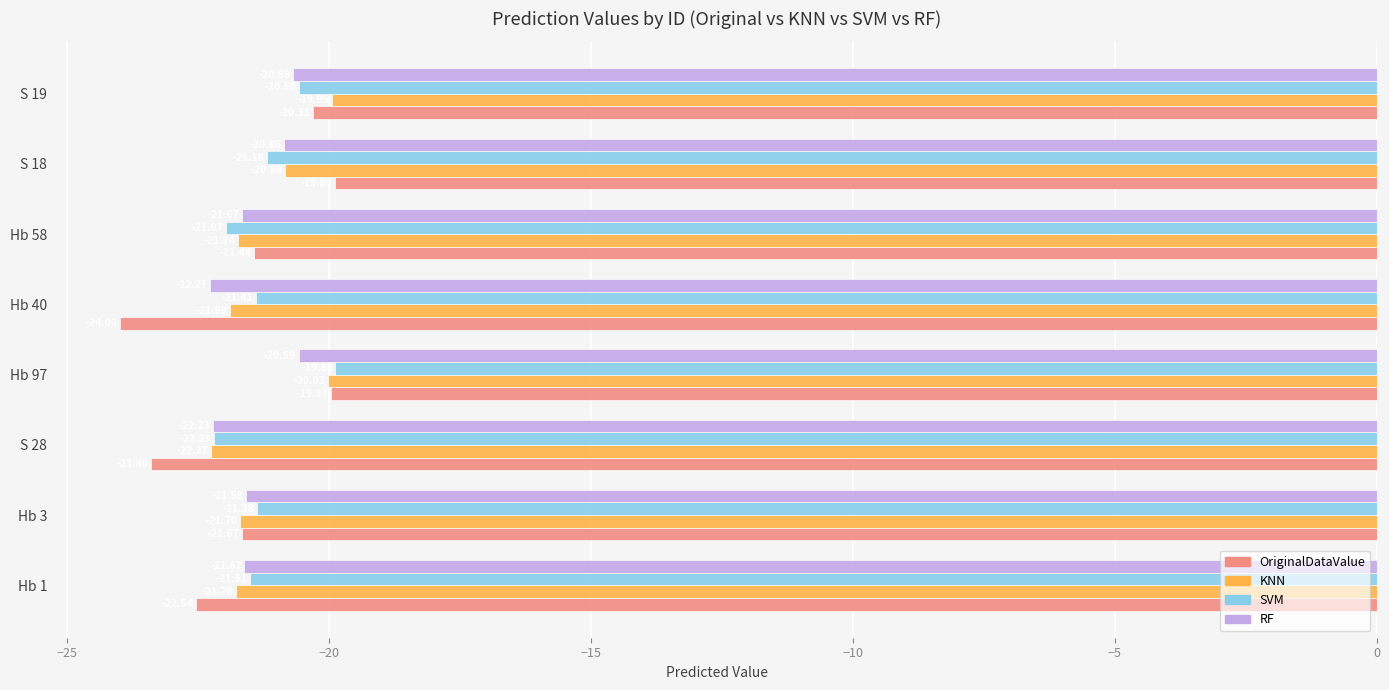

Between Hb 40 and S 19, which series saw the biggest shift?

OriginalDataValue